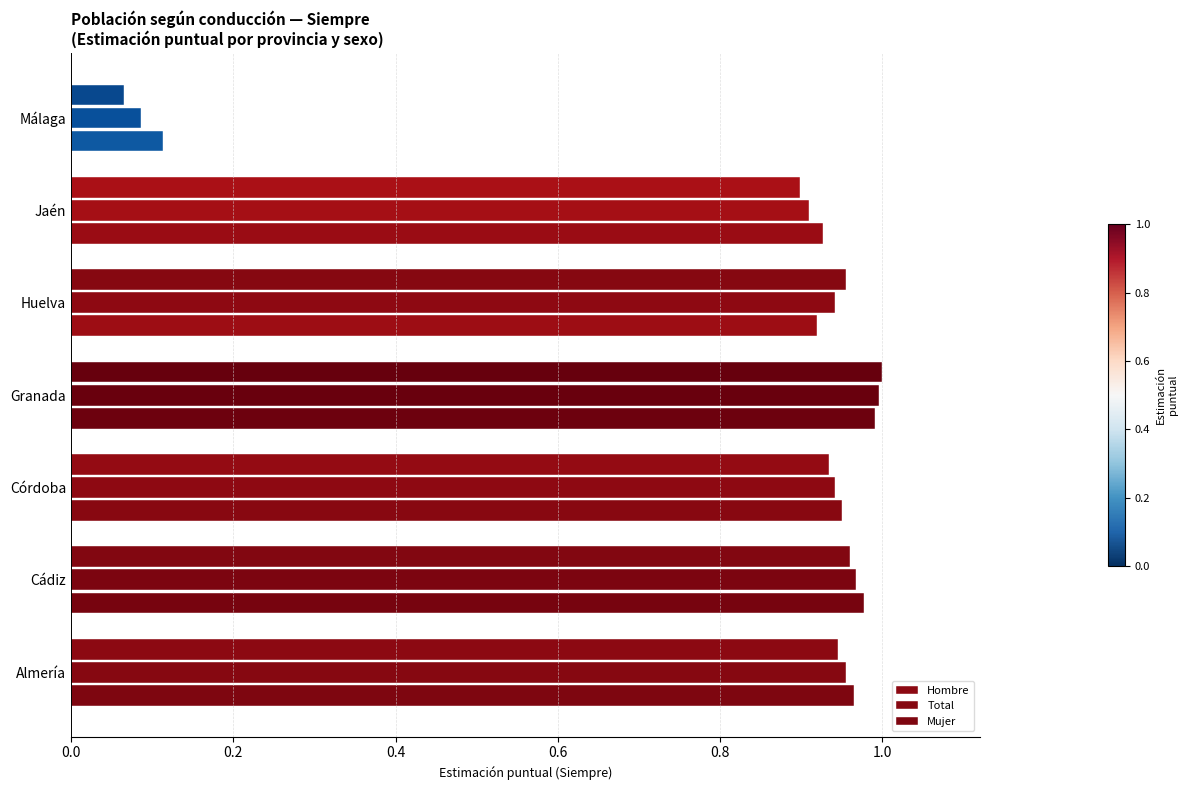

How many data points does each series have?

7